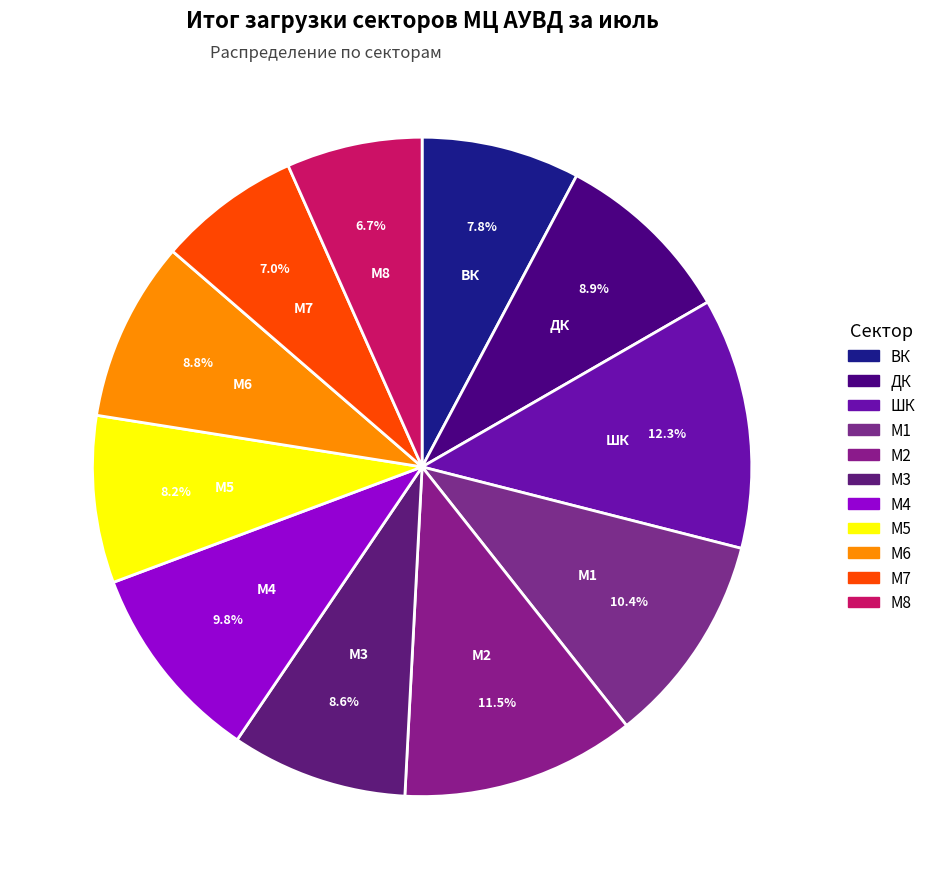

How many slices are in this pie chart?

11